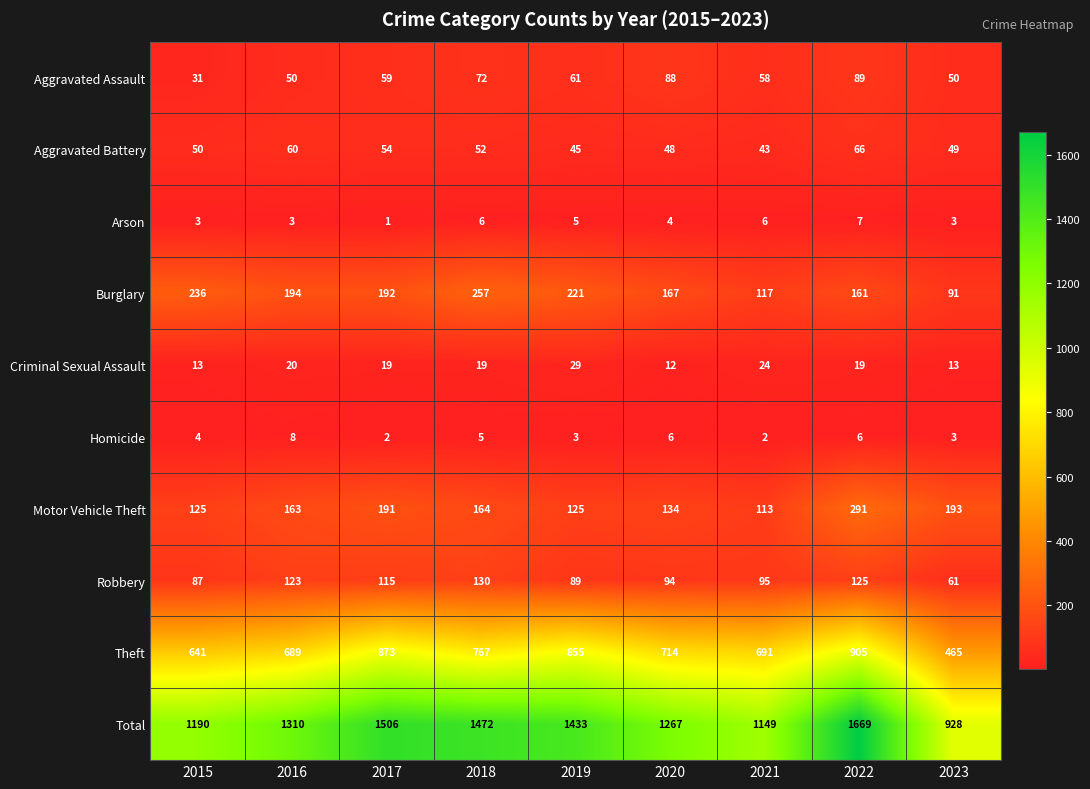

Which category has the lowest value in the Burglary series?

2023